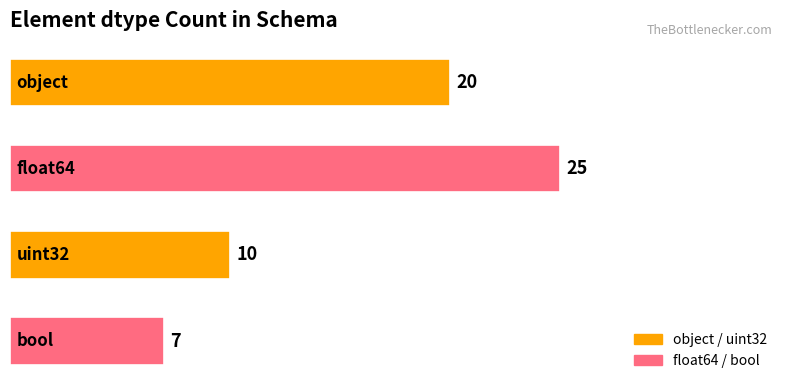

Count the values in the range 10 to 25.

3